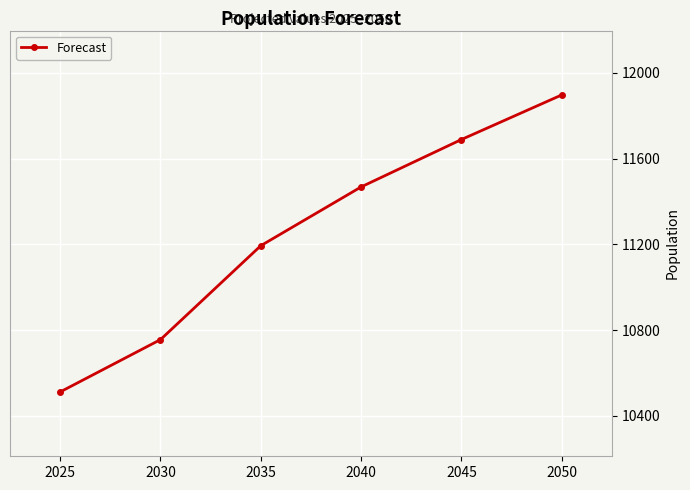

Is it true that the value at 2050 is 6887?

False